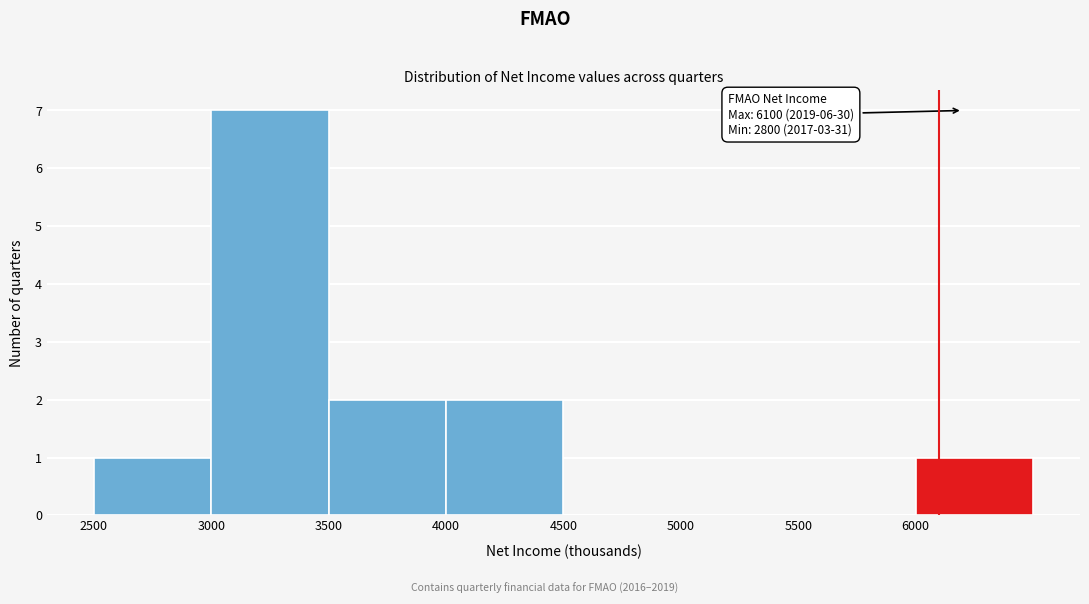

Over which range of the x-axis is the bar tallest?

3000 to 3500